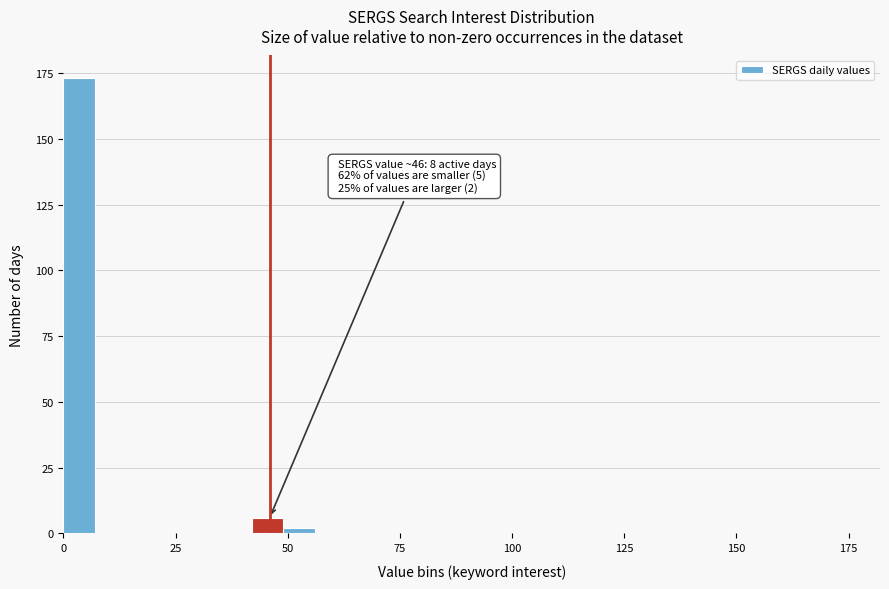

Around what value on the x-axis is the tallest bar? Give the approximate position of its centre, as read against the axis.

5